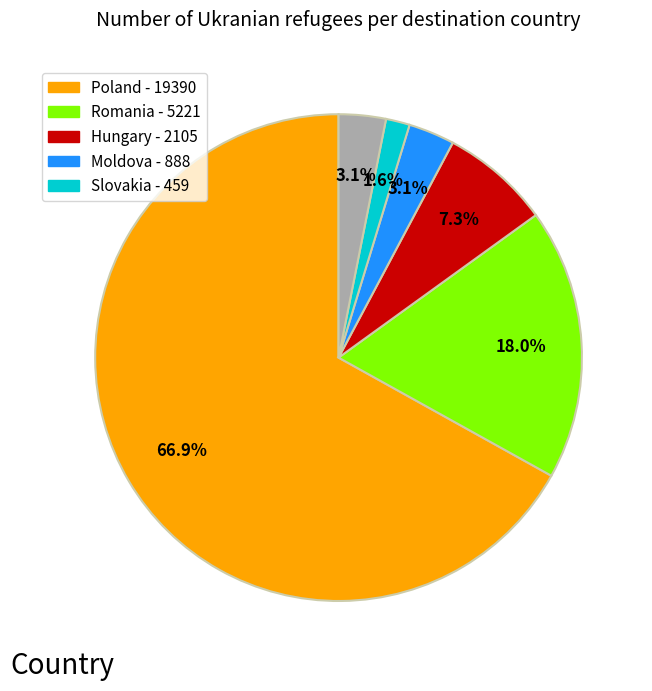

Does any single category account for the majority?

Yes